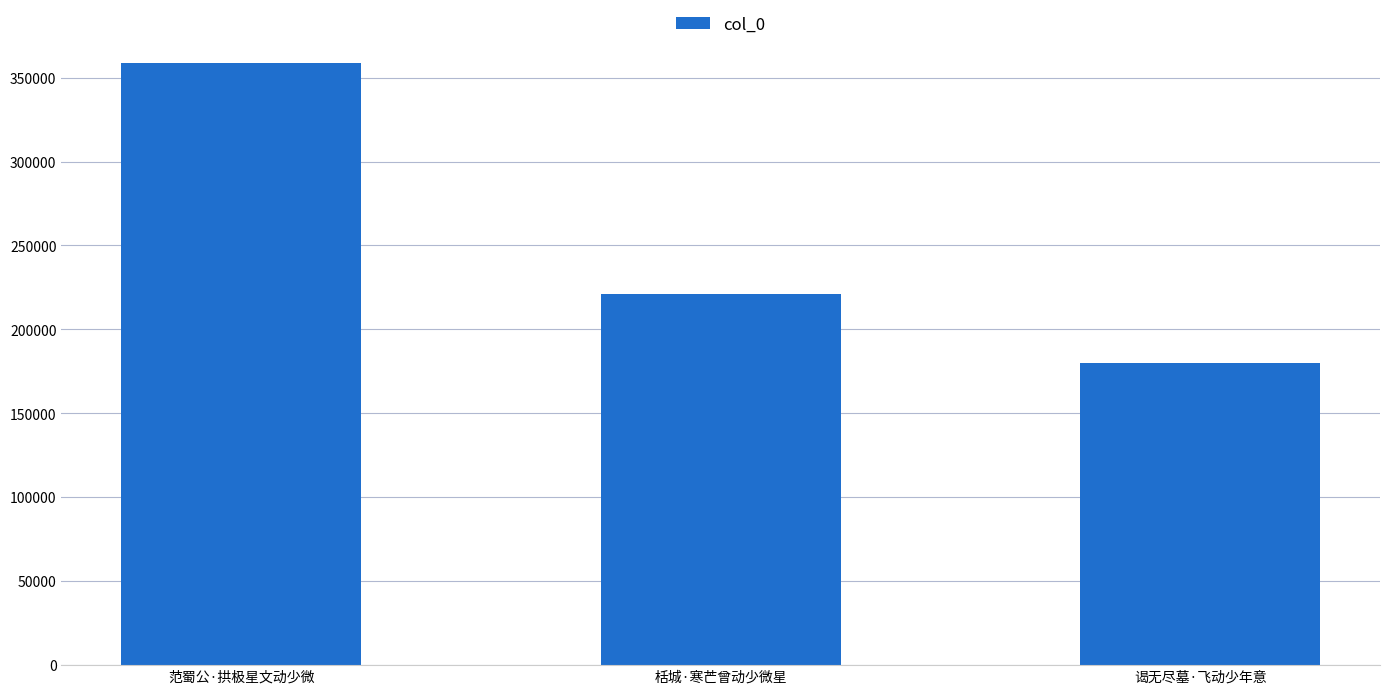

Is it true that the value at 栝城·寒芒曾动少微星 is 221080?

True